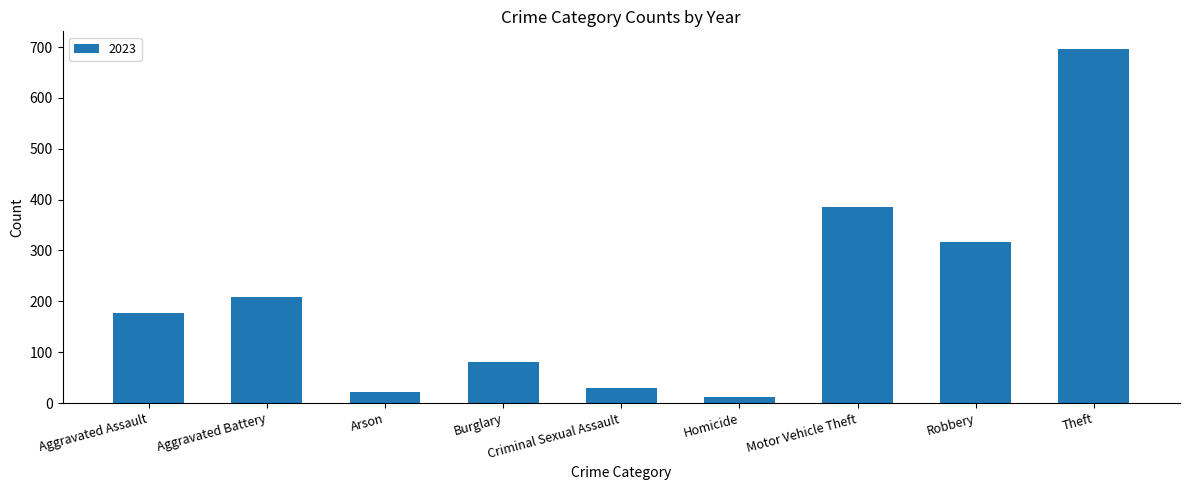

What is the label of the 5th bar from the right?

Criminal Sexual Assault